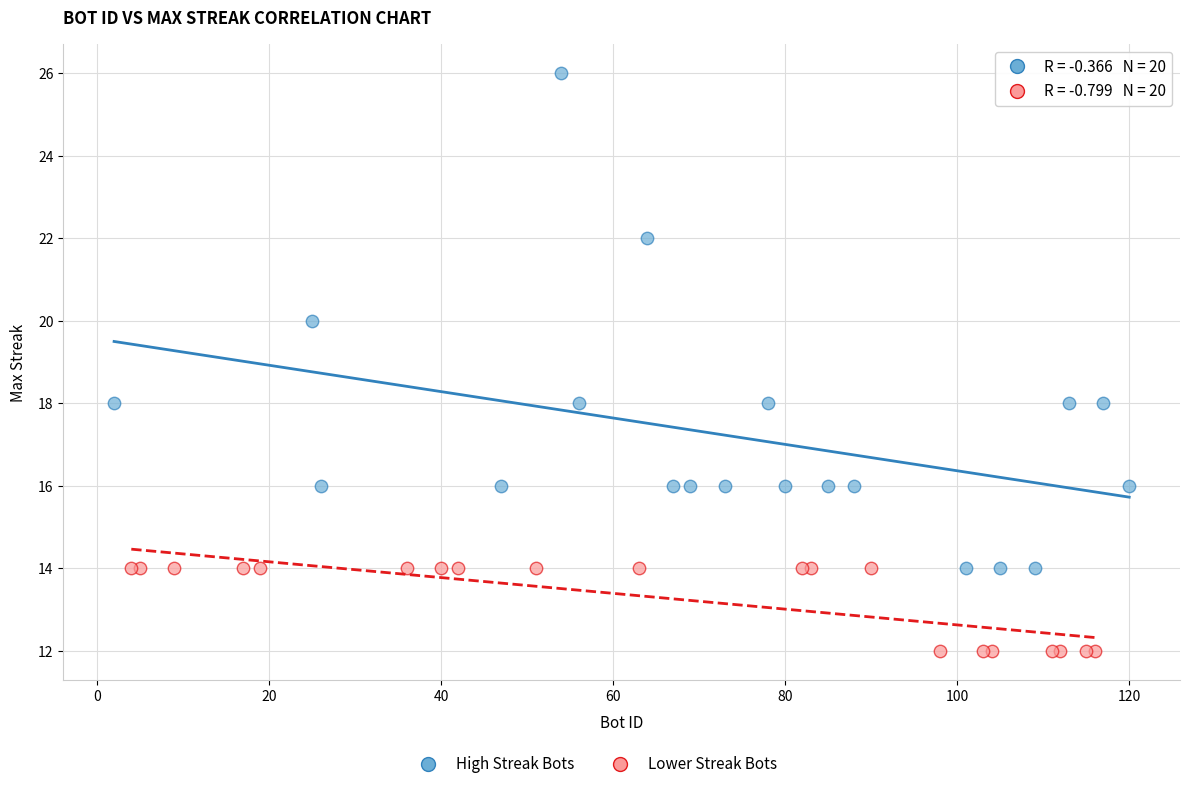

Which series contains the highest Y value?

High Streak Bots